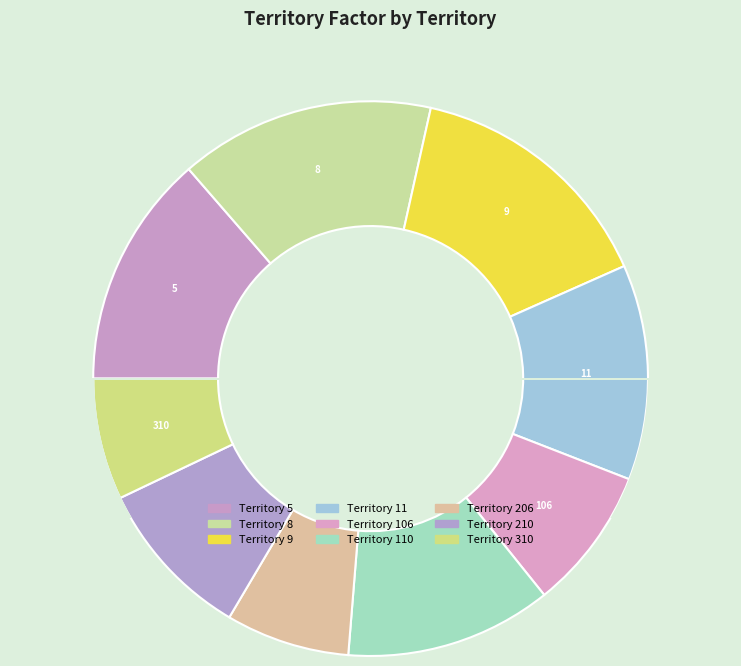

How many segments does this pie chart have?

9